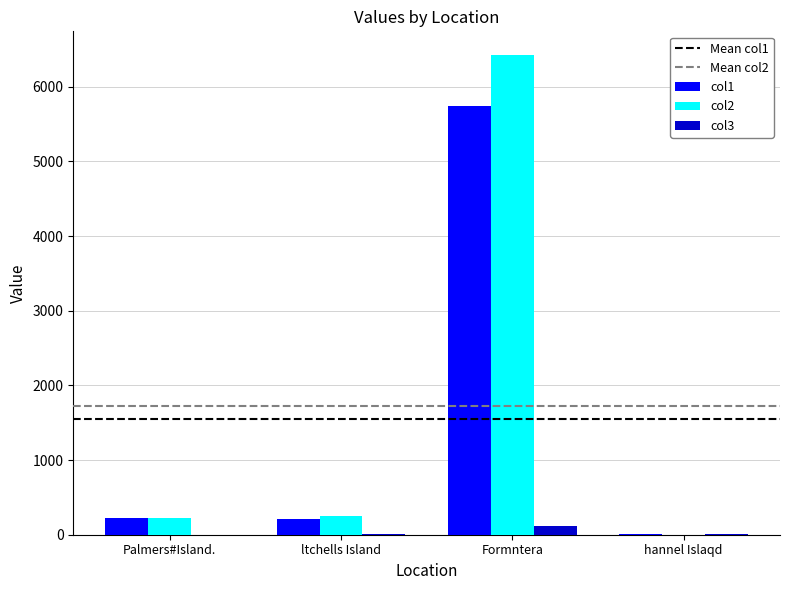

At which category is the sum across all series the highest?

Formntera